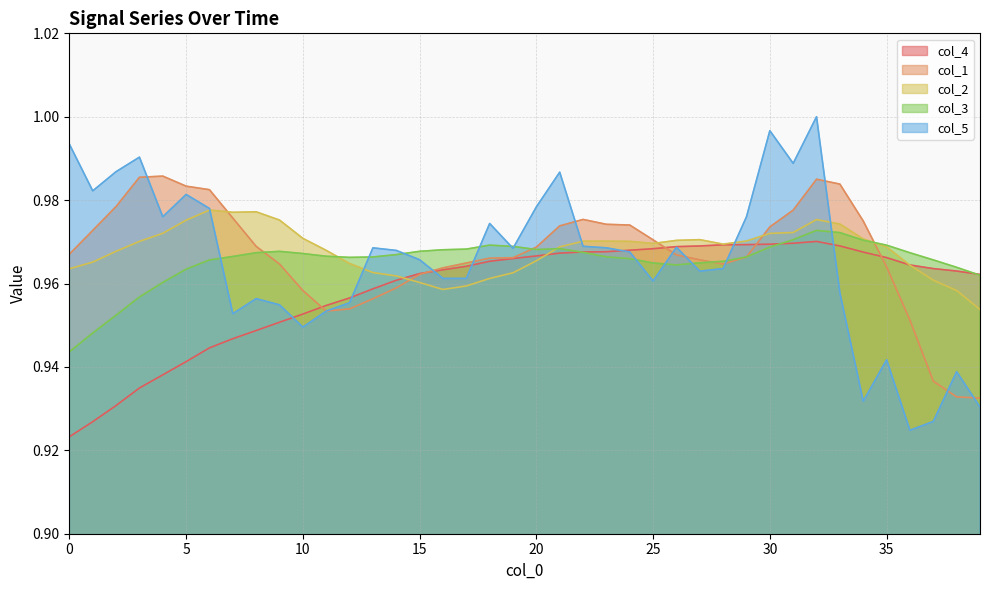

Which series changed the most between 8 and 9?

col_1